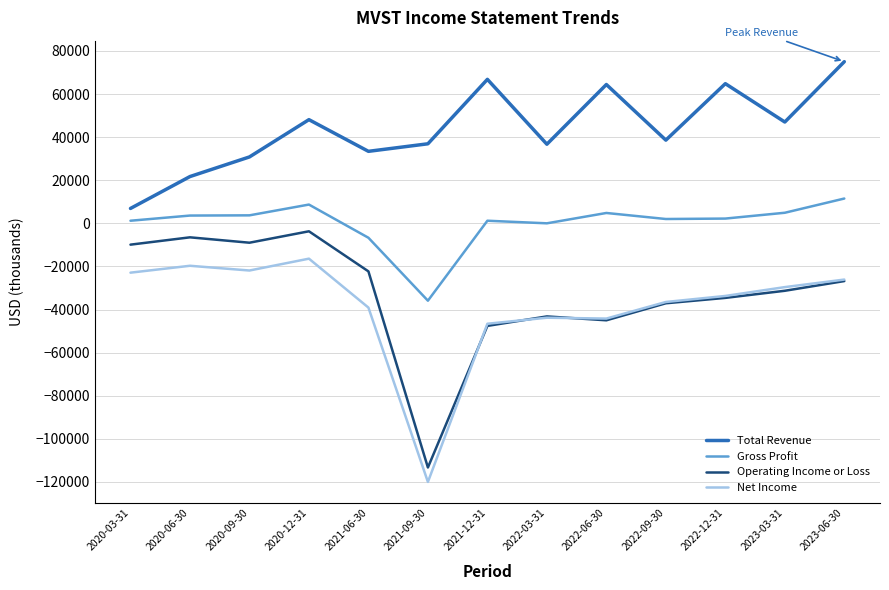

What value does the Operating Income or Loss series have at 2022-06-30, to the nearest 50?

-45000